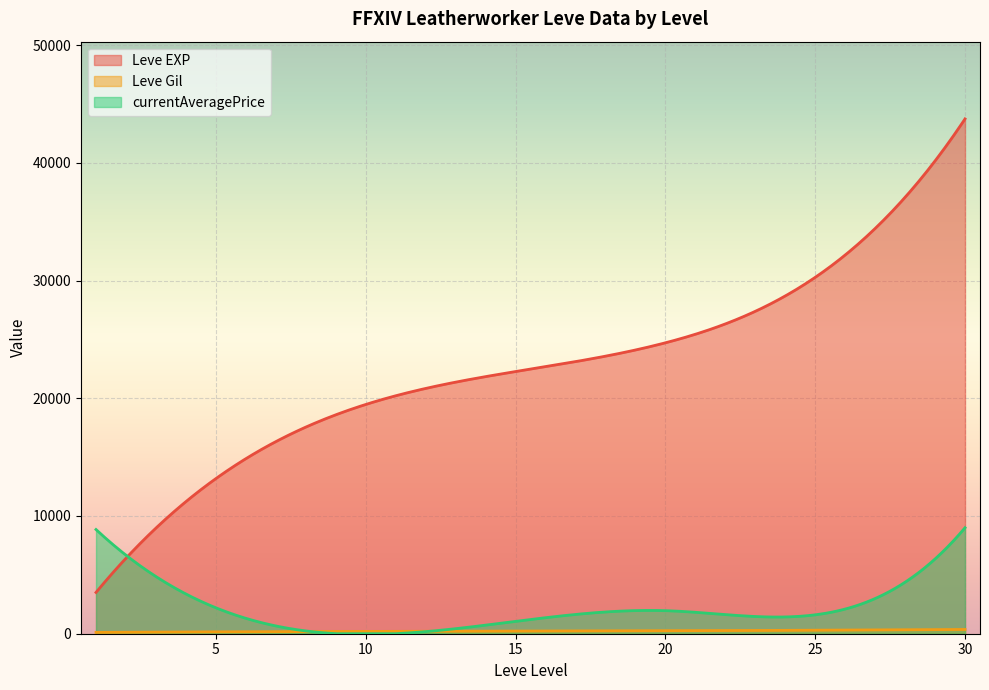

Between 1 and 1, which is larger?

1